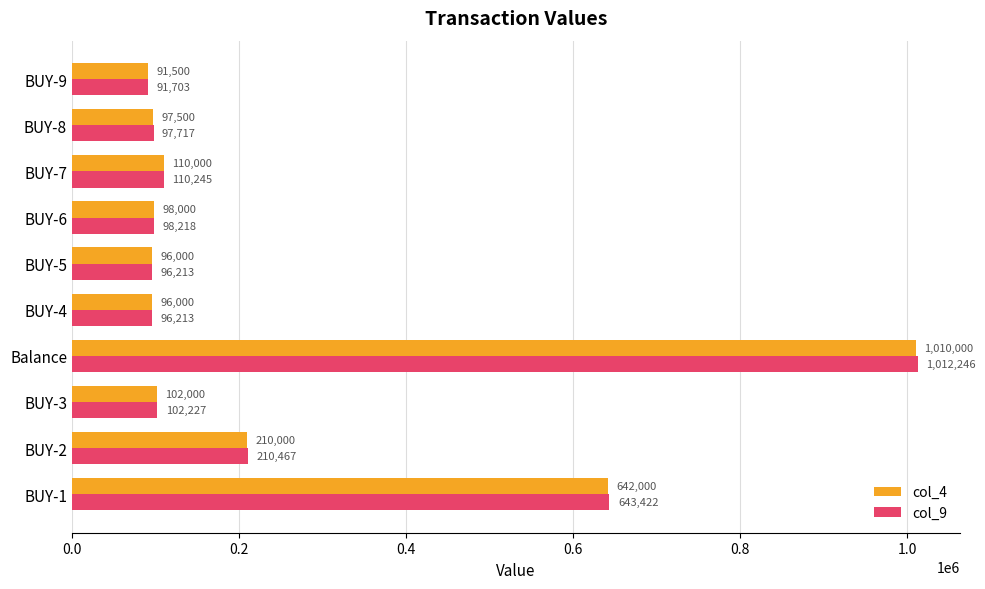

Is it true that col_4 equals 187499.5 at BUY-7?

False